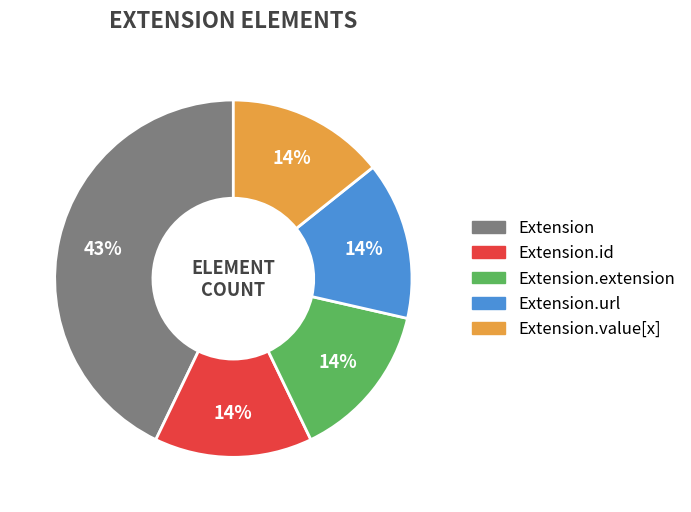

How many segments does this pie chart have?

5